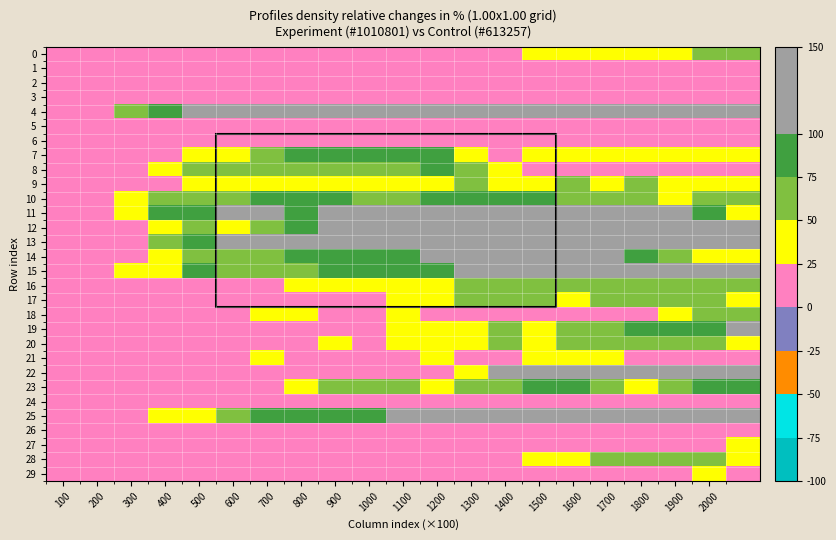

At which category does the chart reach its peak across all series?

1500